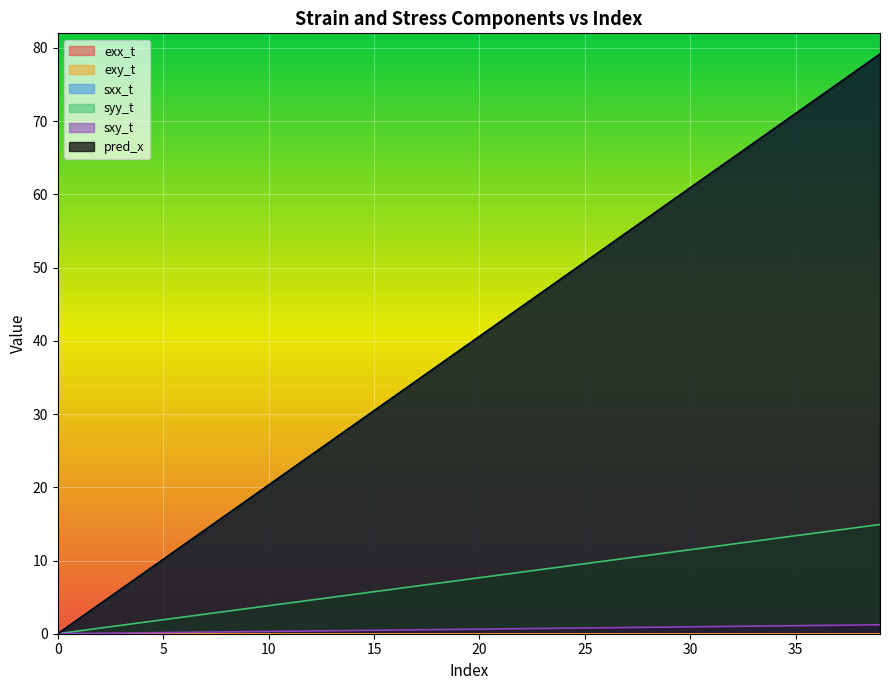

True or false: exy_t has more than 1 points higher than both neighbors.

False